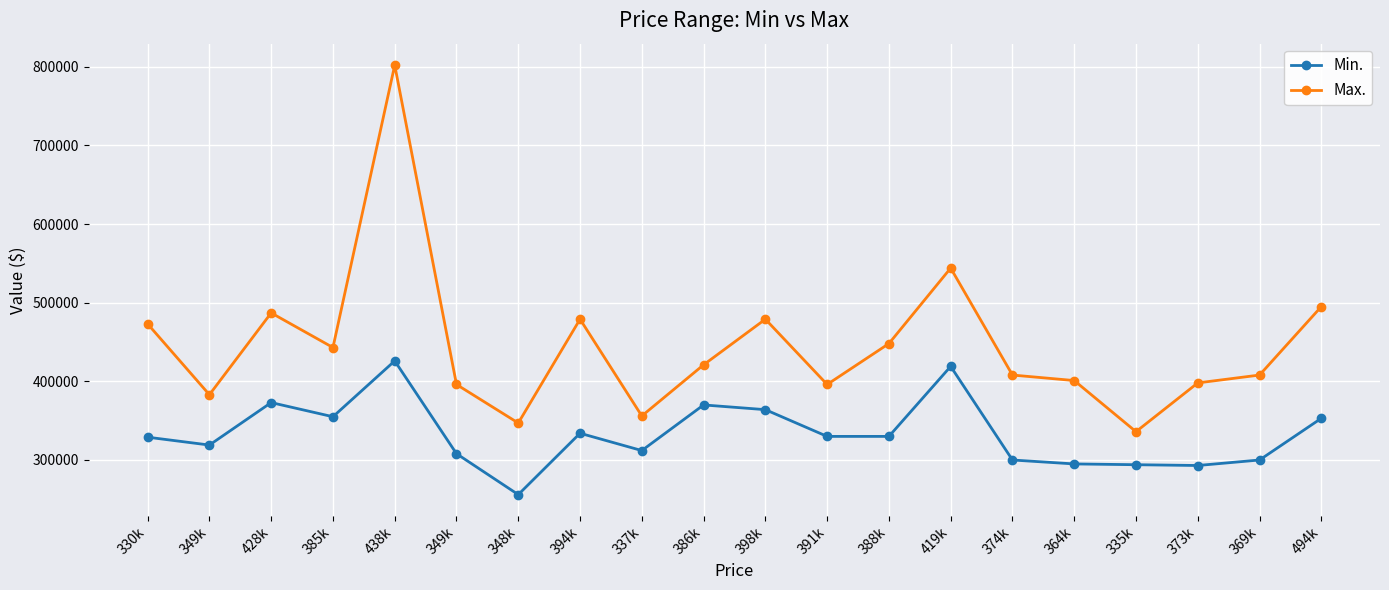

What is the label of the 3rd point from the right?

373k